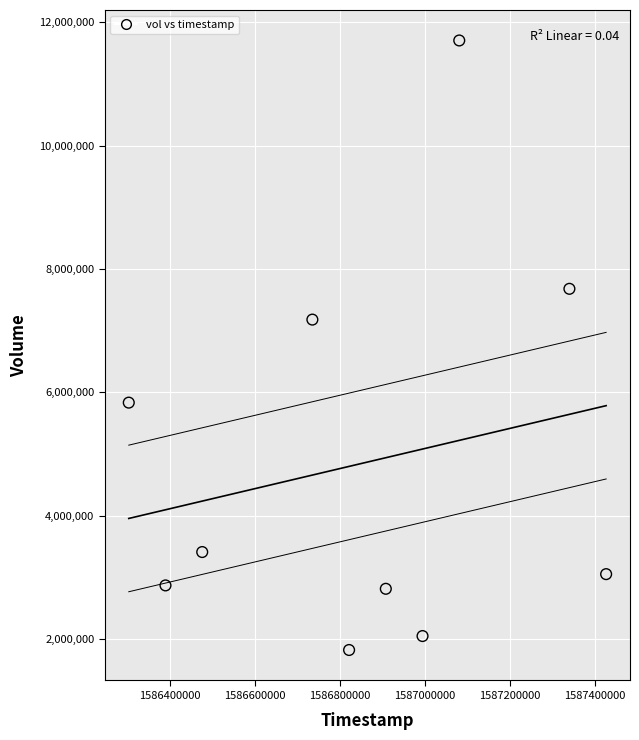

What is the range of X values (max minus min)?

1123200